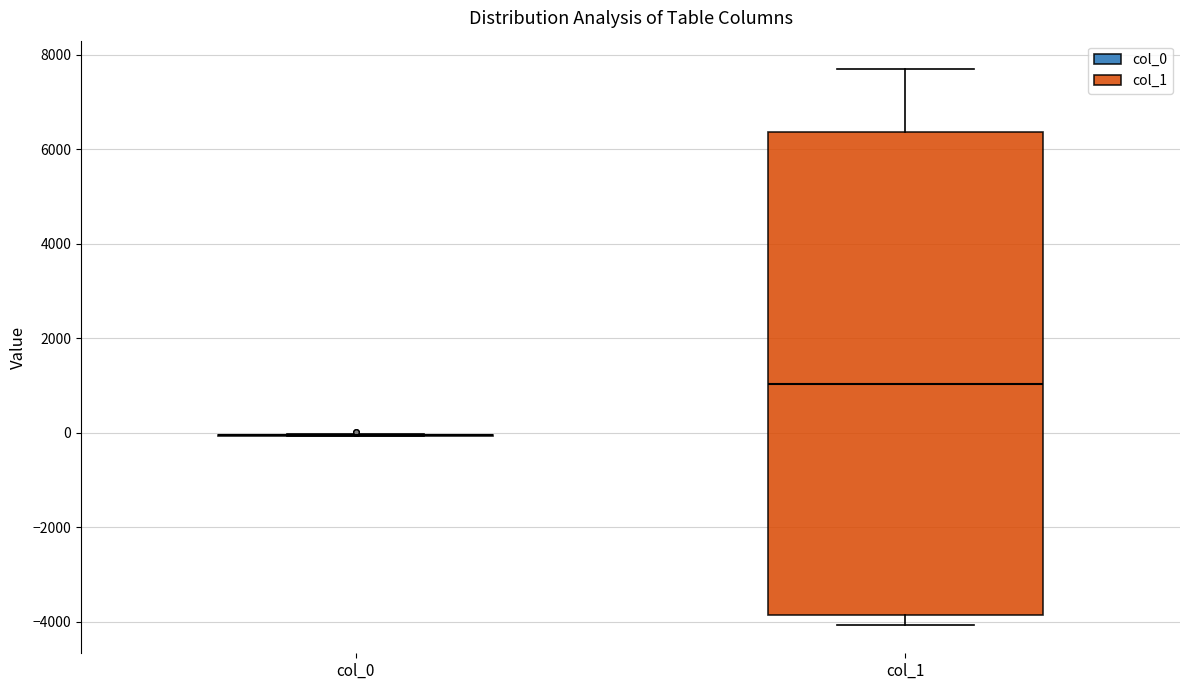

Reading left to right, read every box against the y-axis: the position of its median line, the range the box covers, and the ends of its whiskers. The values are not printed on the chart, so give them approximately, as read against the axis.

col_0: box collapsed to a line at 0, whiskers 0 to 0
col_1: median 1000, box -3800 to 6400, whiskers -4000 to 7800